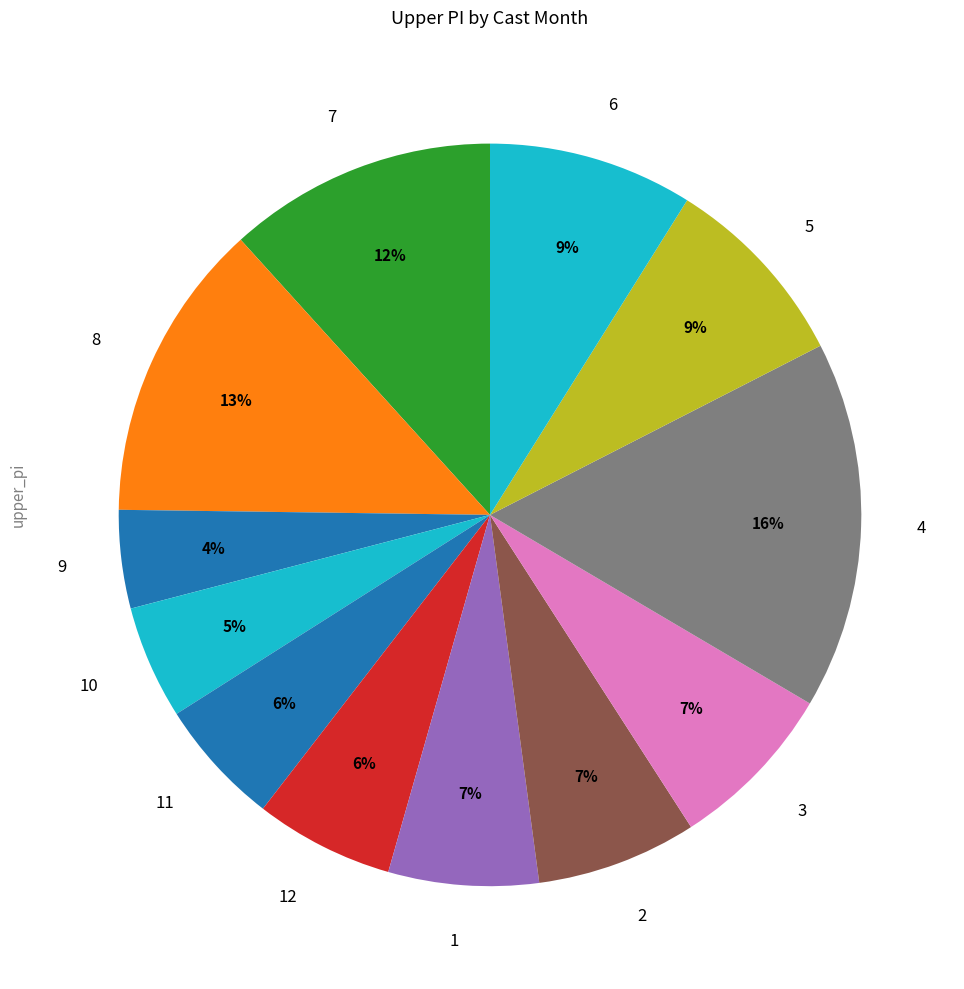

Count the number of slices in the pie.

12